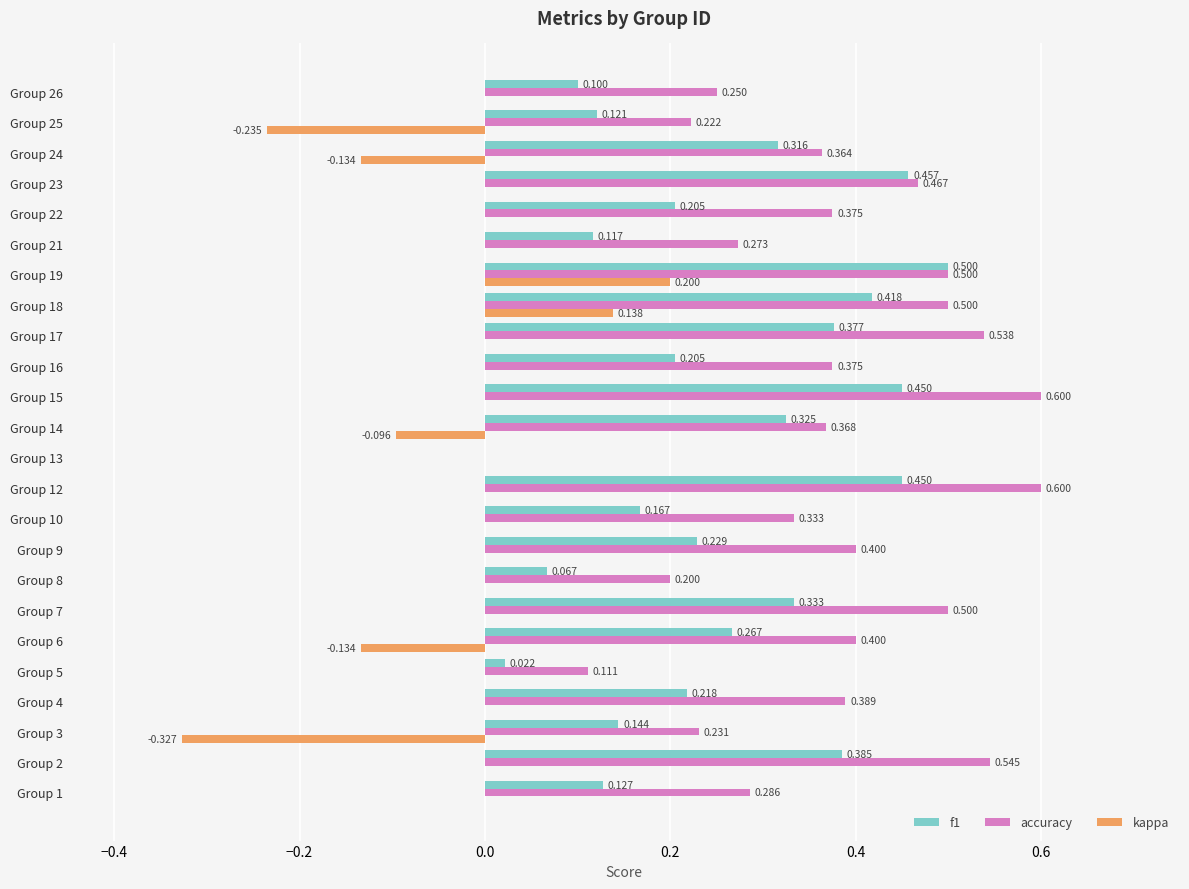

Is the value of kappa at Group 7 greater than the value of f1 at Group 5?

No